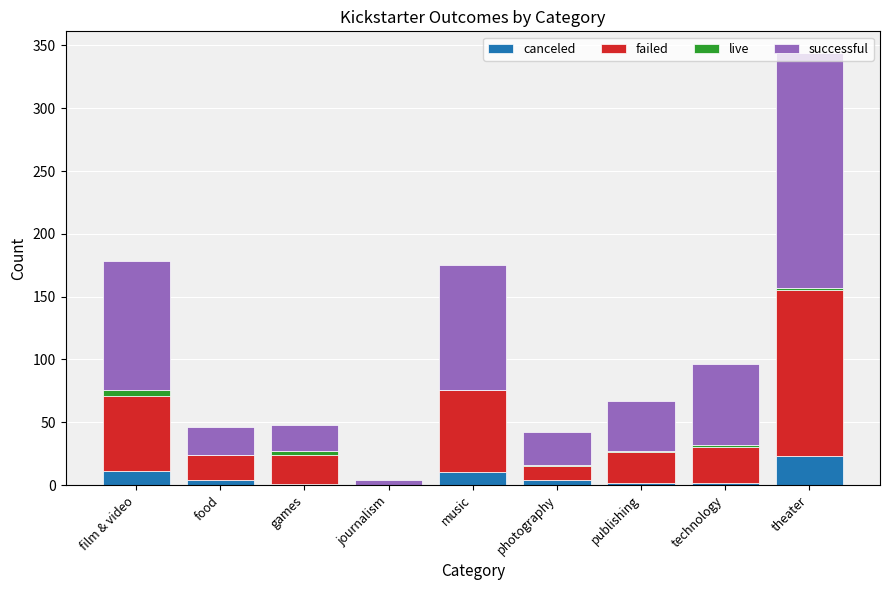

The canceled series shows 10 at music. True or false?

True